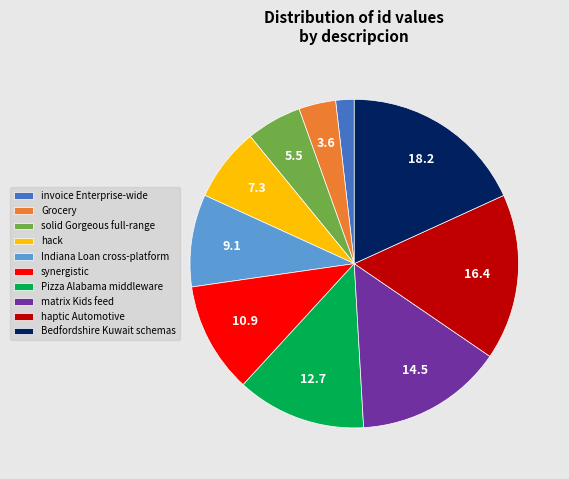

How many slices are in this pie chart?

10